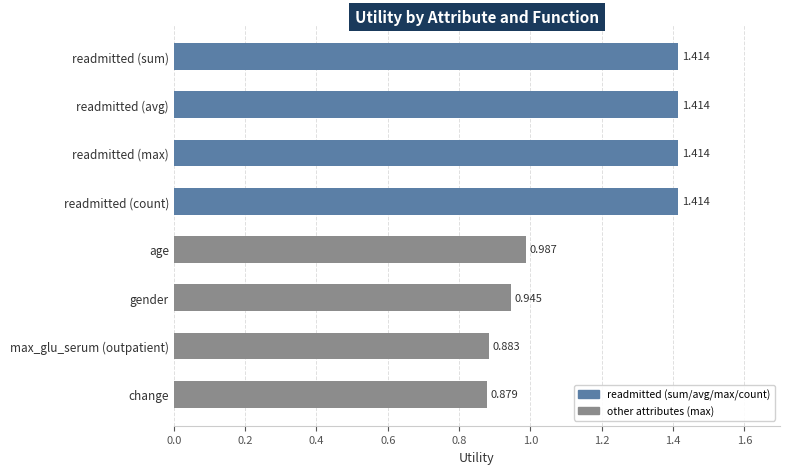

What is the sum of all values?

9.4